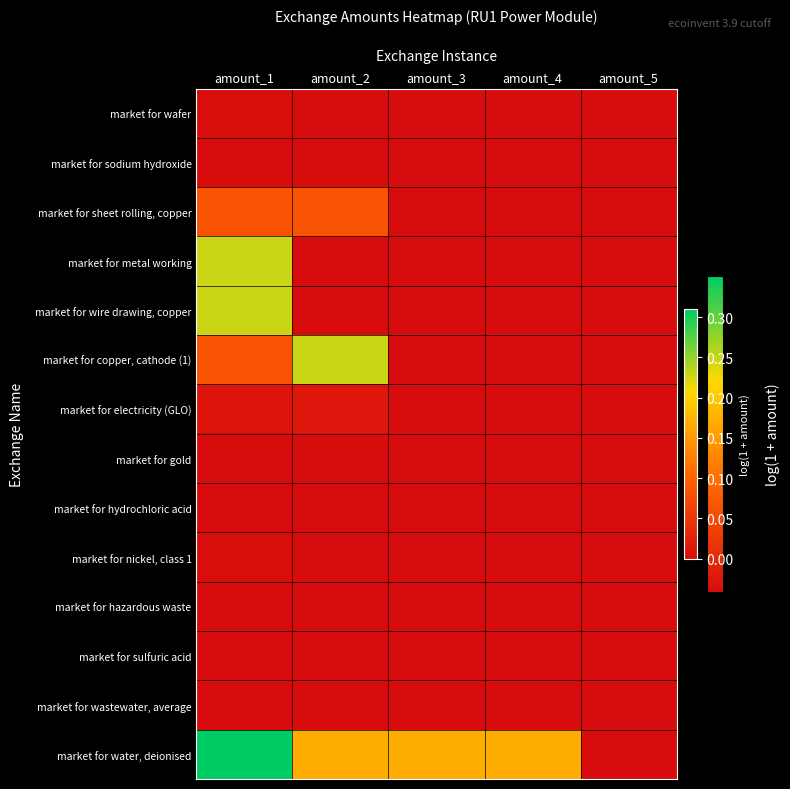

Reading left to right, transcribe all the data shown in this chart.

row_0: amount_1=0.0	amount_2=0.0	amount_3=0.0	amount_4=0.0	amount_5=0.0
row_1: amount_1=0.0	amount_2=0.0	amount_3=0.0	amount_4=0.0	amount_5=0.0
row_2: amount_1=0.1	amount_2=0.1	amount_3=0.0	amount_4=0.0	amount_5=0.0
row_3: amount_1=0.2	amount_2=0.0	amount_3=0.0	amount_4=0.0	amount_5=0.0
row_4: amount_1=0.2	amount_2=0.0	amount_3=0.0	amount_4=0.0	amount_5=0.0
row_5: amount_1=0.1	amount_2=0.2	amount_3=0.0	amount_4=0.0	amount_5=0.0
row_6: amount_1=0.0	amount_2=0.0	amount_3=0.0	amount_4=0.0	amount_5=0.0
row_7: amount_1=0.0	amount_2=0.0	amount_3=0.0	amount_4=0.0	amount_5=0.0
row_8: amount_1=0.0	amount_2=0.0	amount_3=0.0	amount_4=0.0	amount_5=0.0
row_9: amount_1=0.0	amount_2=0.0	amount_3=0.0	amount_4=0.0	amount_5=0.0
row_10: amount_1=0.0	amount_2=0.0	amount_3=0.0	amount_4=0.0	amount_5=0.0
row_11: amount_1=0.0	amount_2=0.0	amount_3=0.0	amount_4=0.0	amount_5=0.0
row_12: amount_1=0.0	amount_2=0.0	amount_3=0.0	amount_4=0.0	amount_5=0.0
row_13: amount_1=0.3	amount_2=0.2	amount_3=0.2	amount_4=0.2	amount_5=0.0